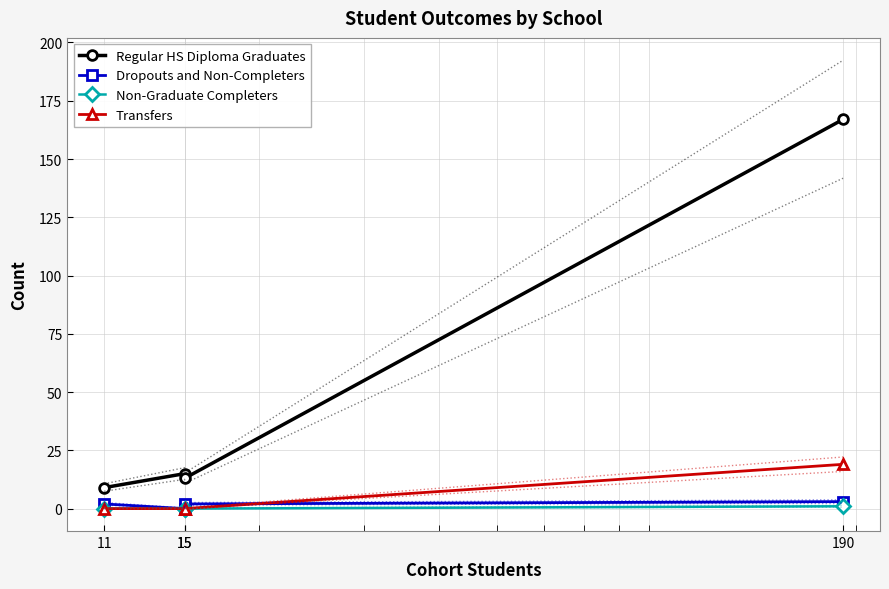

Rank the series by their maximum value, from highest to lowest.

Regular HS Diploma Graduates, Transfers, Dropouts and Non-Completers, Non-Graduate Completers